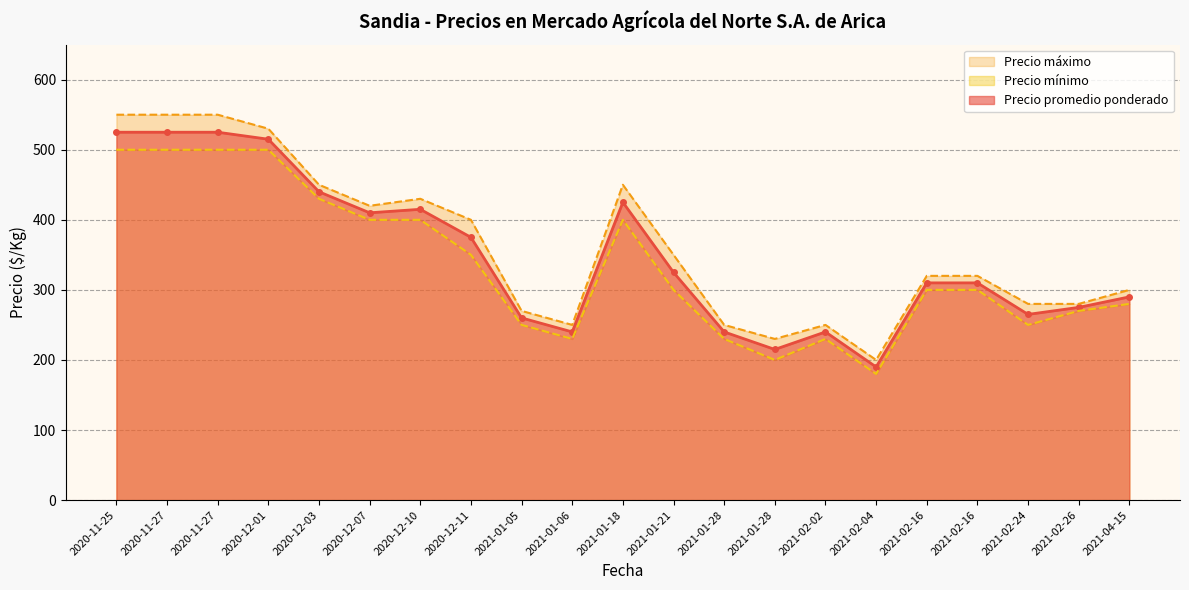

What is the greatest value displayed?

550